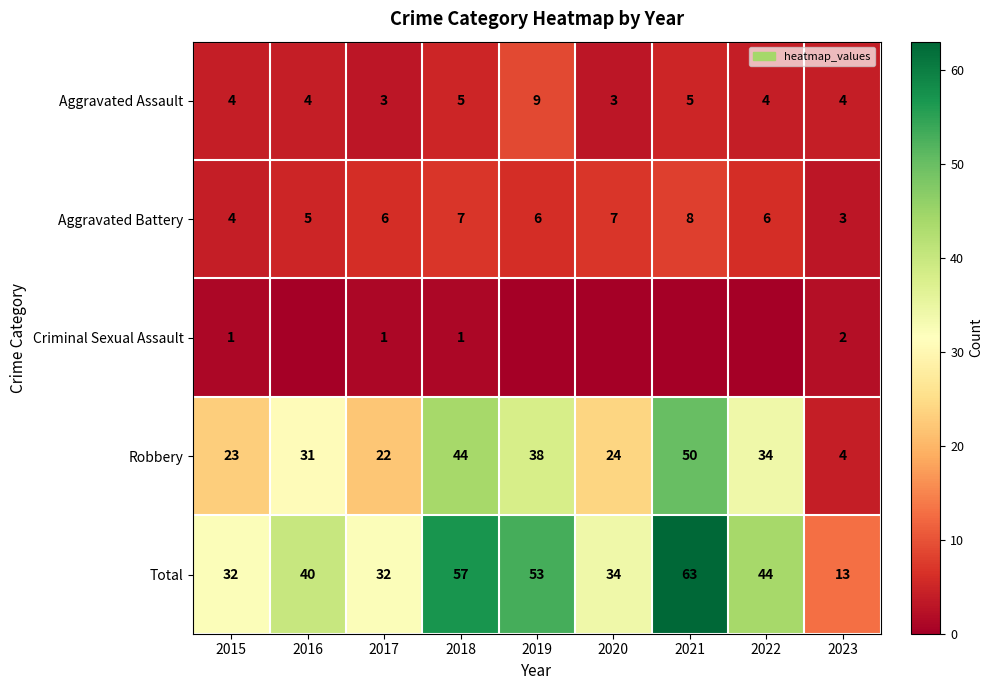

What is the total value across all series at 2019?

106